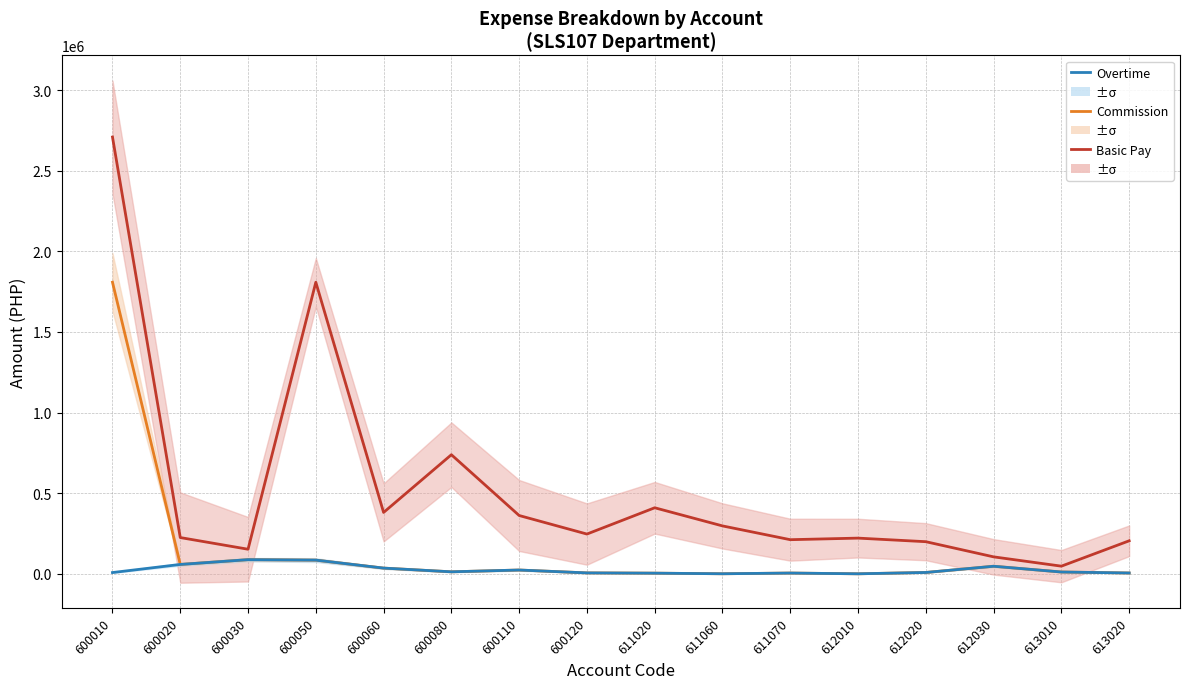

Reading left to right, transcribe all the data shown in this chart.

Basic Pay: 600010=2708483.0	600020=225681.3	600030=153302.6	600050=1808387.6	600060=381435.6	600080=739195.2	600110=362351.3	600120=247365.2	611020=410343.2	611060=297858.0	611070=212464.5	612010=222199.4	612020=200023.6	612030=106023.1	613010=48345.0	613020=205577.5
Commission: 600010=1808387.6	600020=59000.0	600030=88670.0	600050=85759.9	600060=36400.0	600080=13330.2	600110=24462.5	600120=6572.3	611020=4967.1	611060=1230.0	611070=5640.0	612010=1000.0	612020=9242.1	612030=47825.9	613010=12100.0	613020=6007.0
Overtime: 600010=8732.4	600020=59000.0	600030=88670.0	600050=85759.9	600060=36400.0	600080=13330.2	600110=24462.5	600120=6572.3	611020=4967.1	611060=1230.0	611070=5640.0	612010=1000.0	612020=9242.1	612030=47825.9	613010=12100.0	613020=6007.0